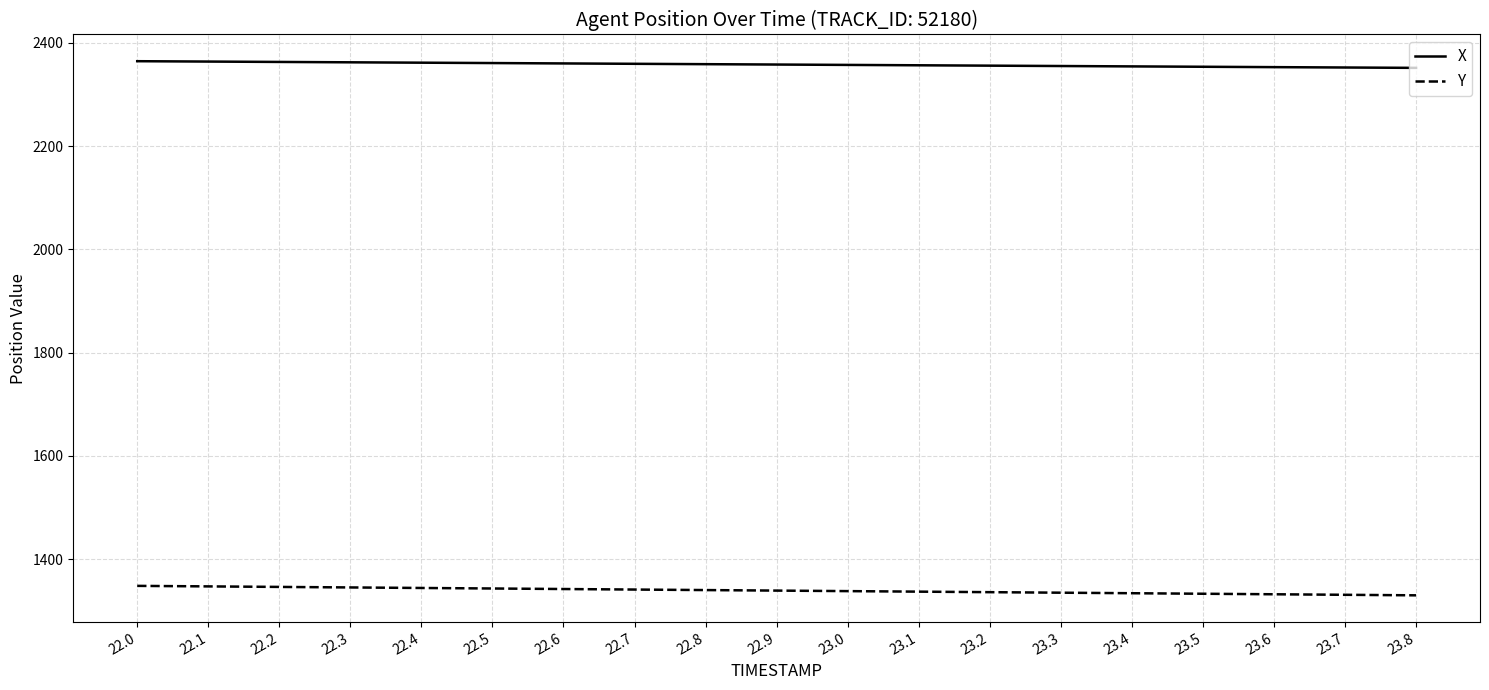

At how many categories does at least one series exceed 1900?

19